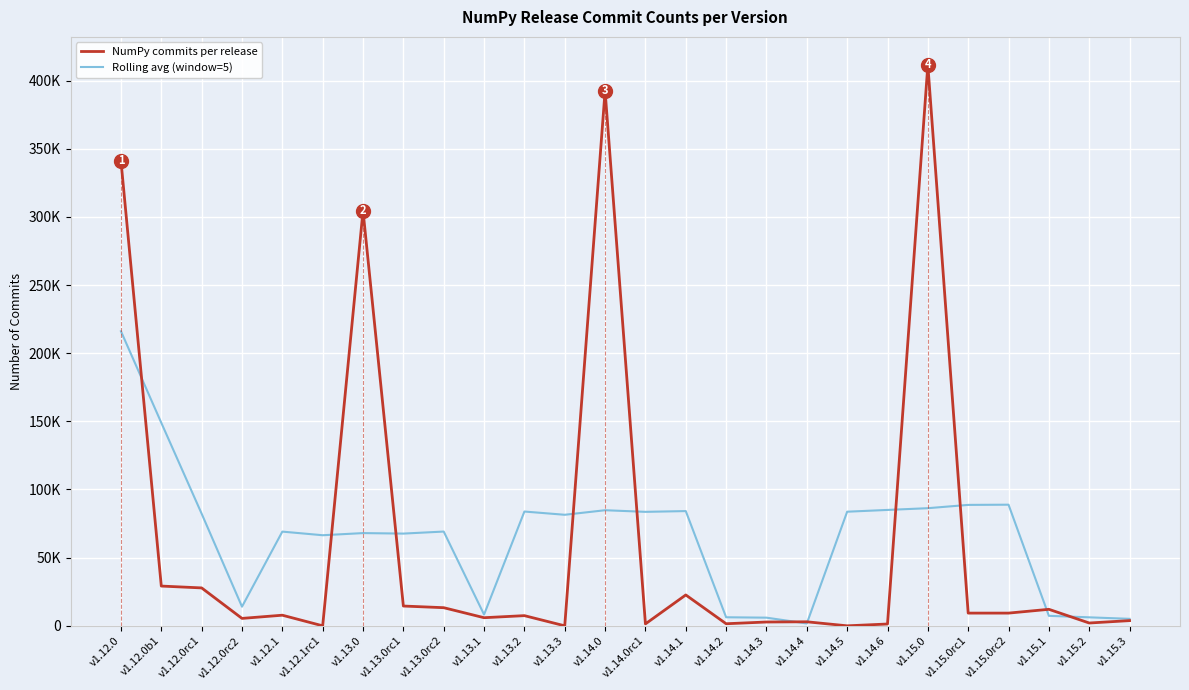

At which label does Rolling avg (window=5) reach its peak?

v1.12.0